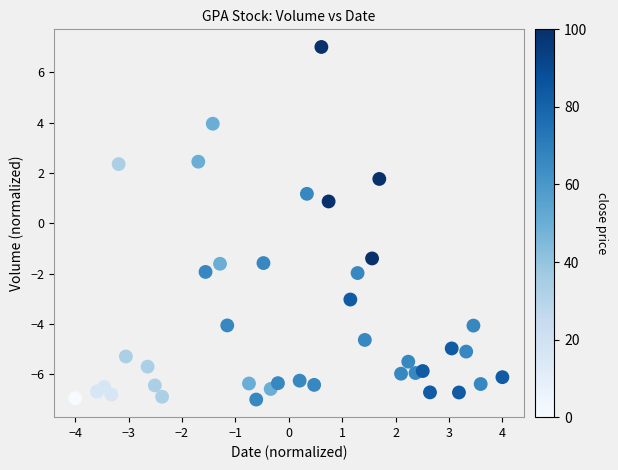

What Y value in the scatter plot is closest to 0?

0.9